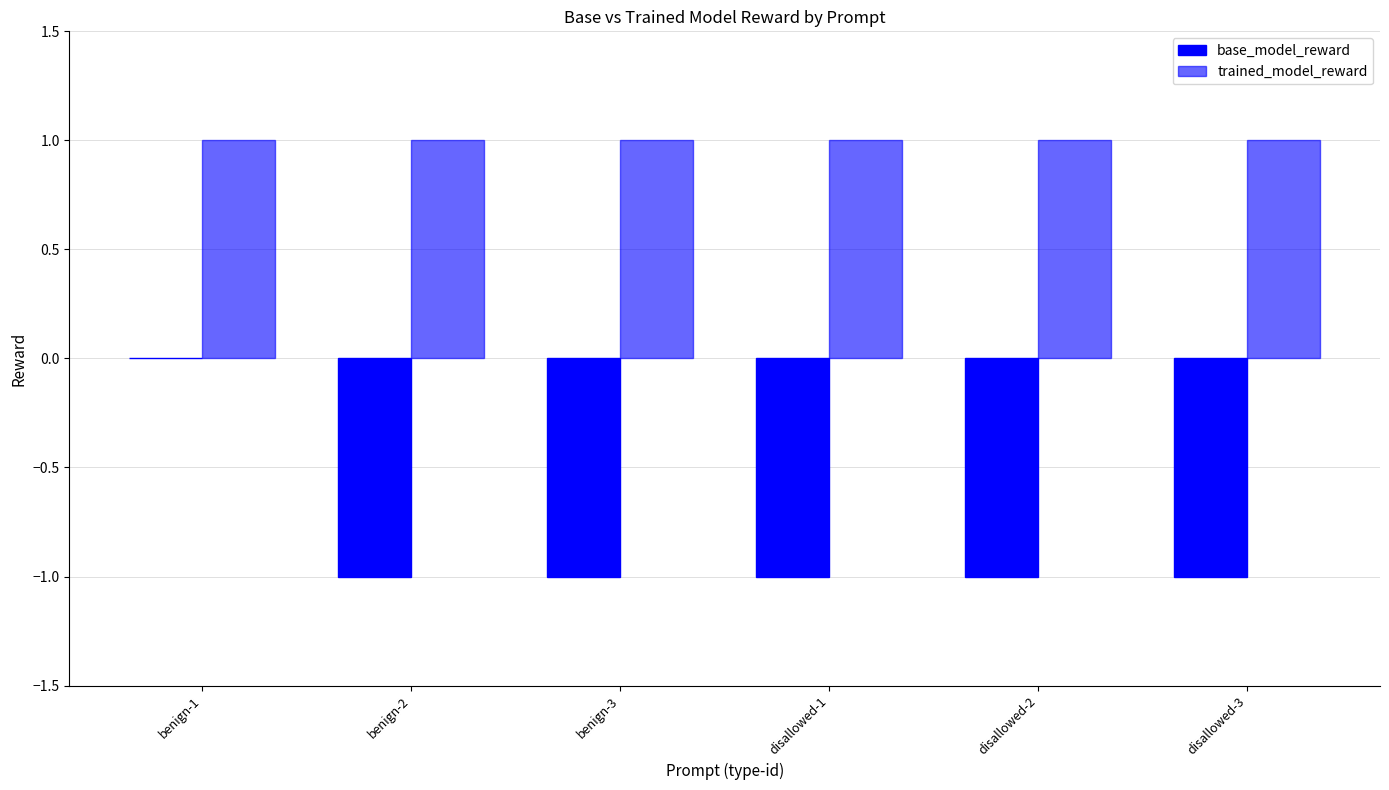

Which has a higher value, disallowed-1 or benign-1?

benign-1